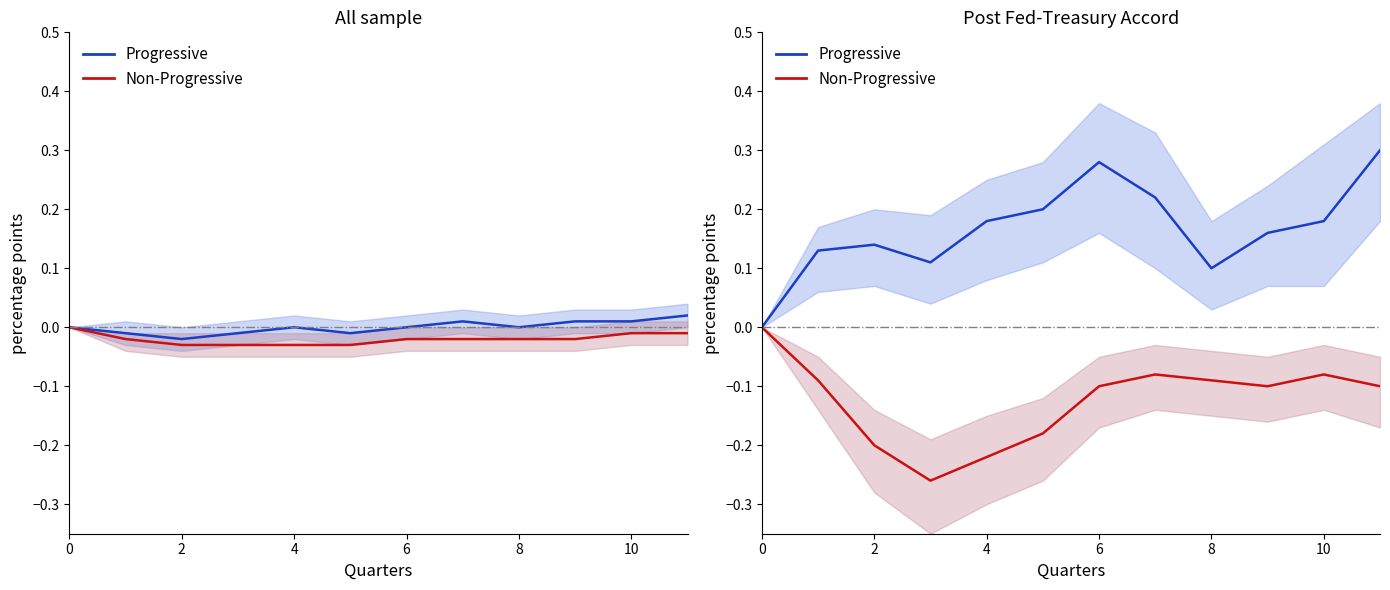

True or false: Non-Progressive and Progressive cross at least once.

False